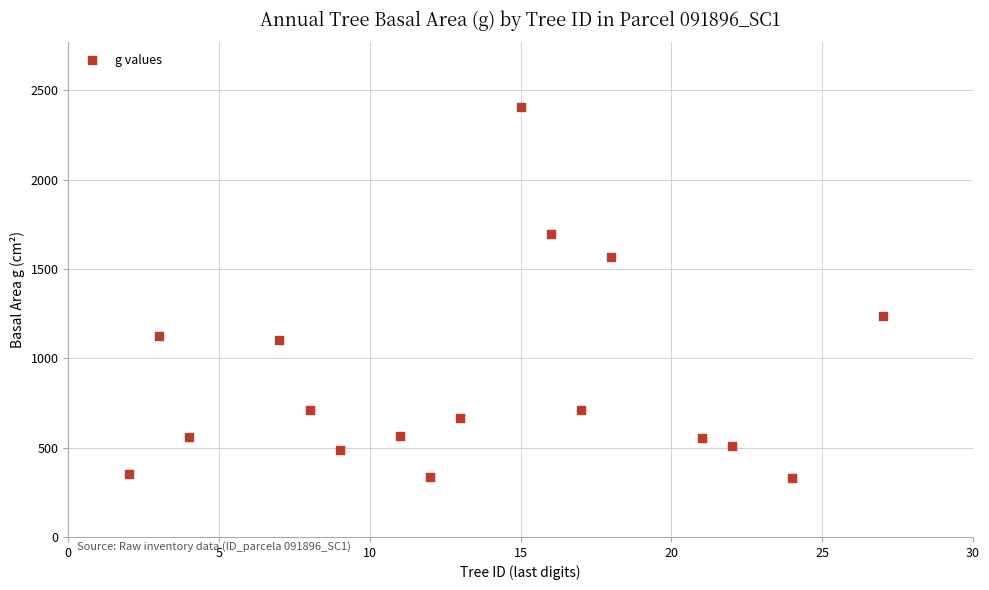

What Y value in the scatter plot is closest to 1368?

1237.3